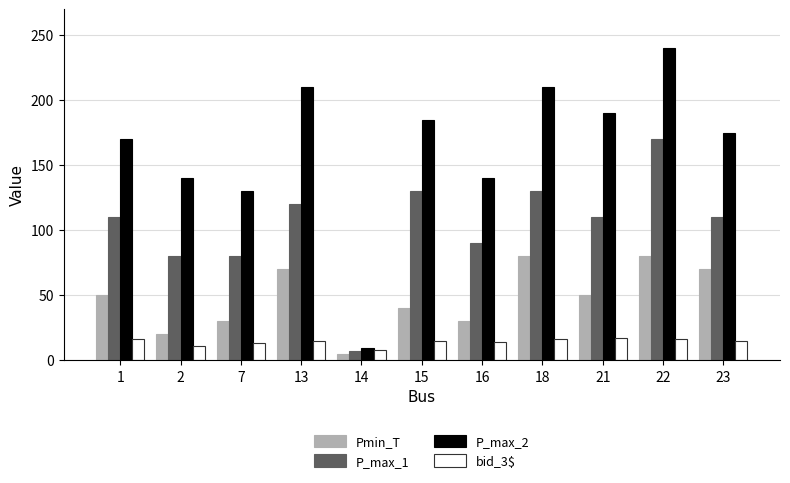

The P_max_1 series shows 170 at 22. True or false?

True